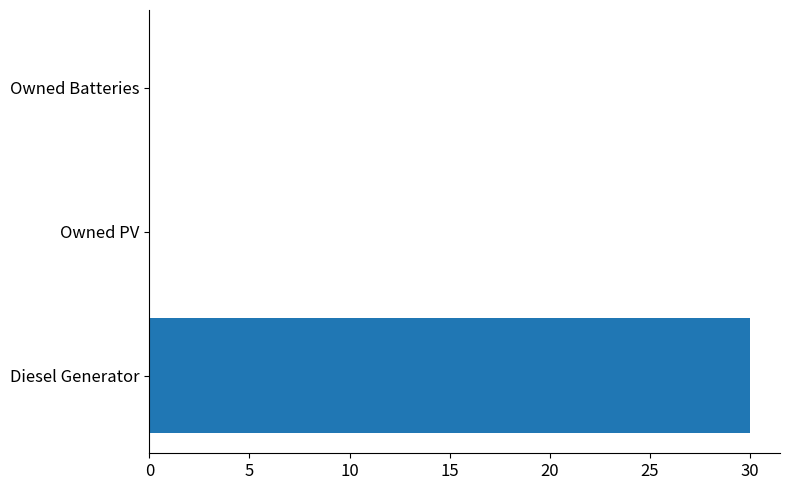

What is the sum of all values?

30.0